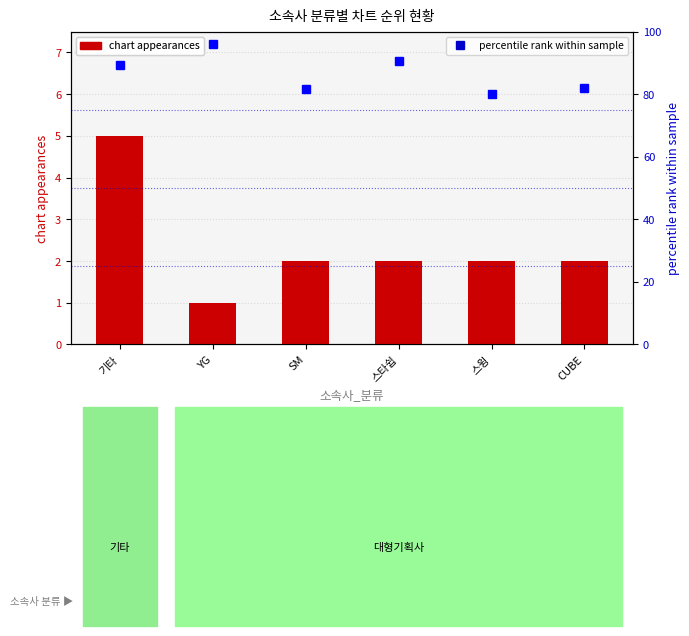

Which series has the largest range (max minus min)?

percentile rank within sample